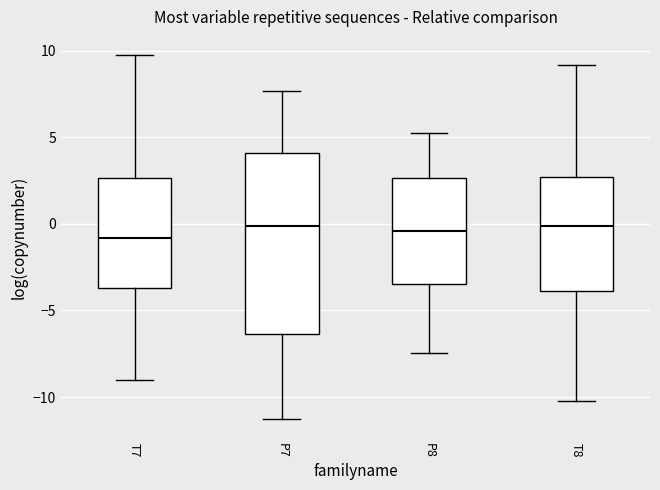

Where does the upper whisker of the box for P7 end on the y-axis? The values are not printed on the chart, so give them approximately, as read against the axis.

7.5